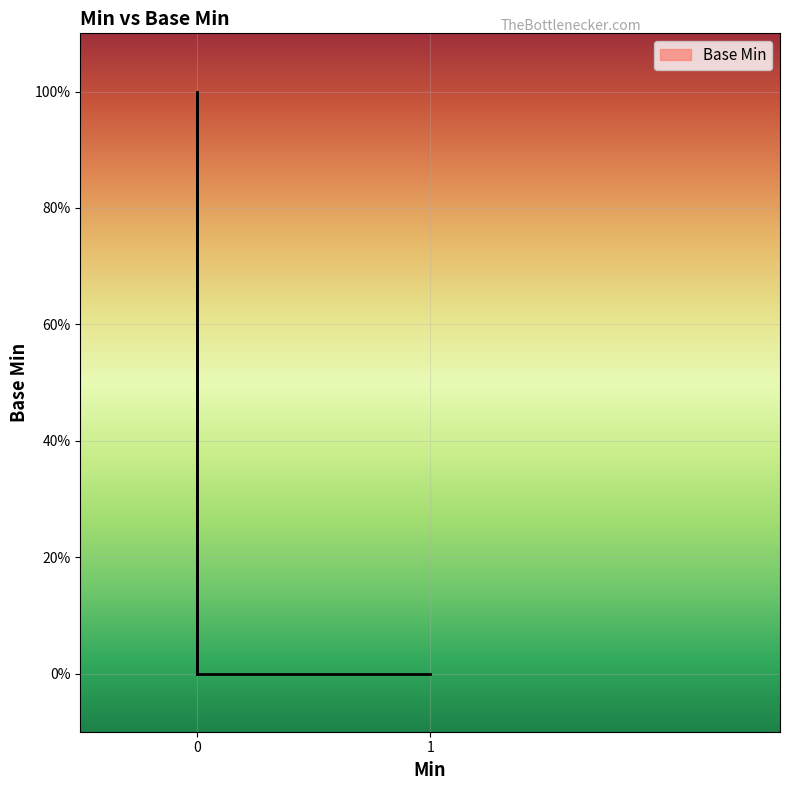

How many data points are above 0?

1